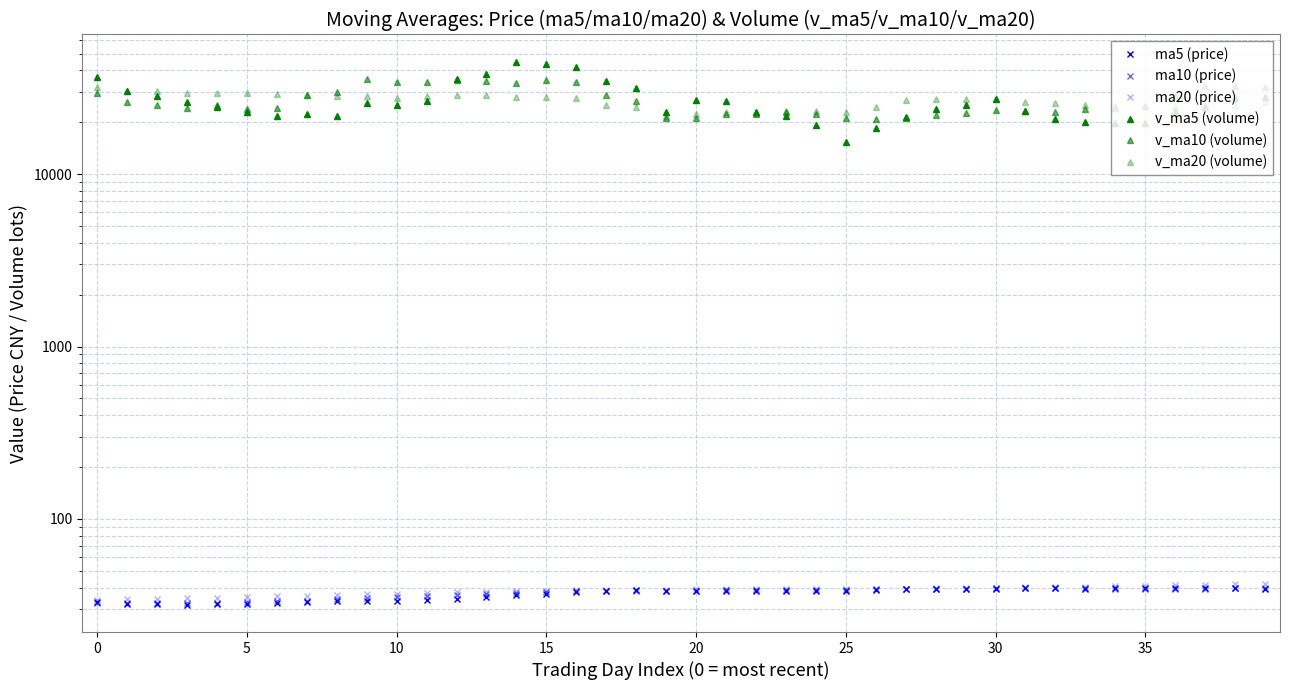

How many series are shown in this chart?

6